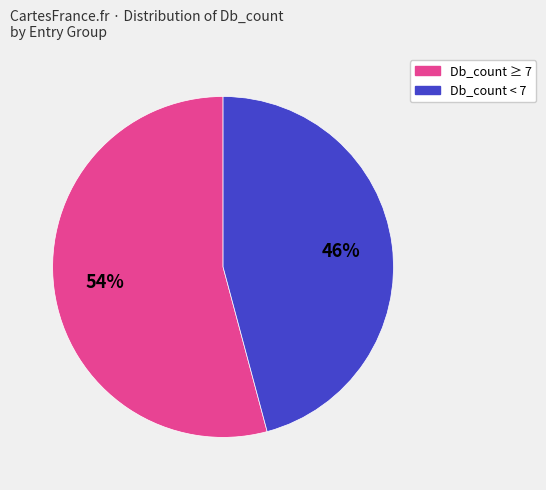

To the nearest percent, what is the difference between the largest and smallest slice percentages?

8%